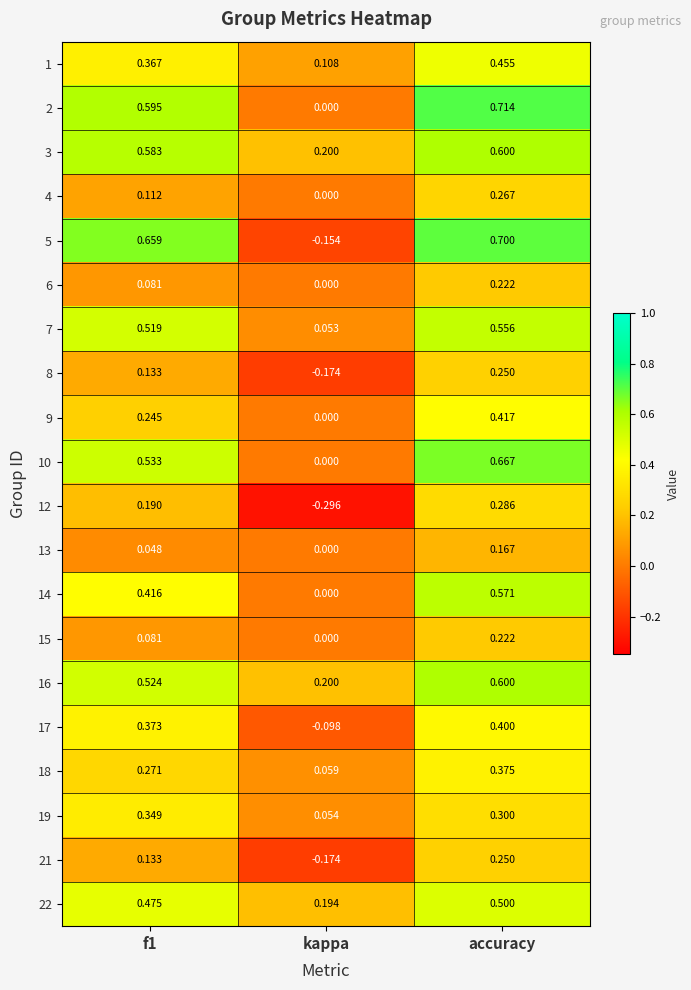

At which label does 14 reach its peak?

accuracy